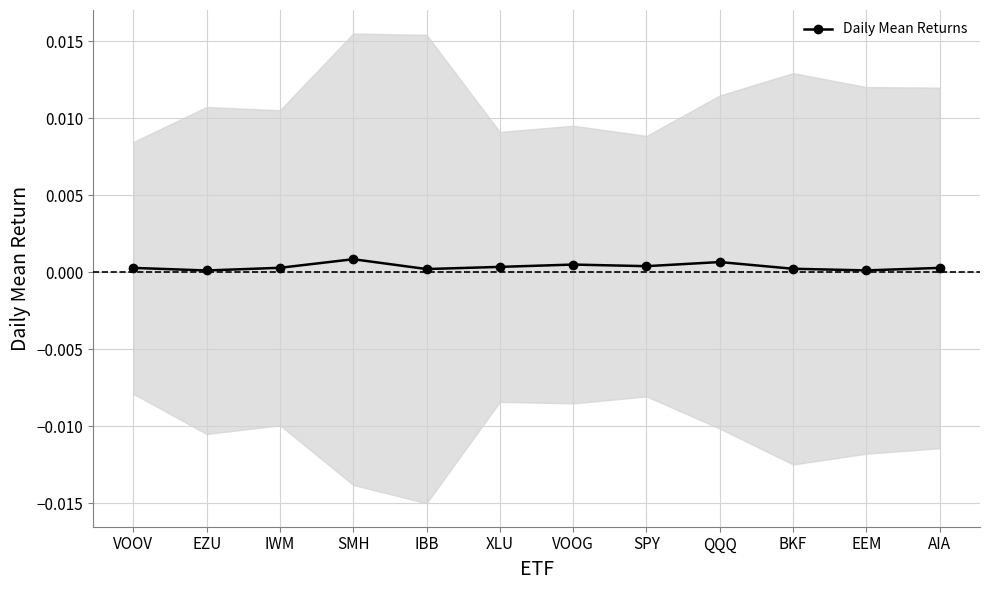

How many categories are shown in the chart?

12